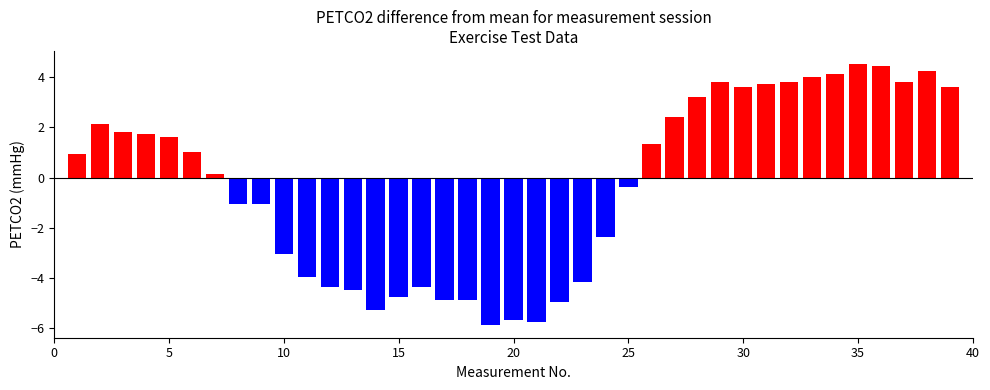

What is the greatest value displayed?

4.5